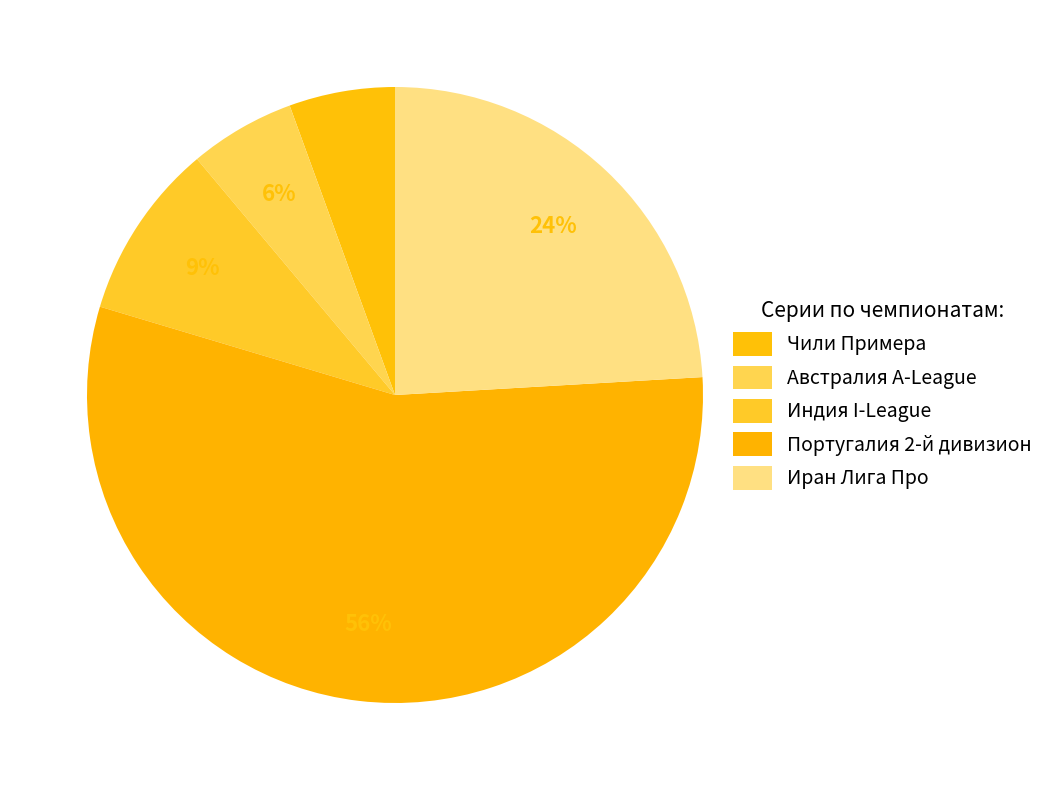

Is there any slice that represents more than half of the pie?

Yes